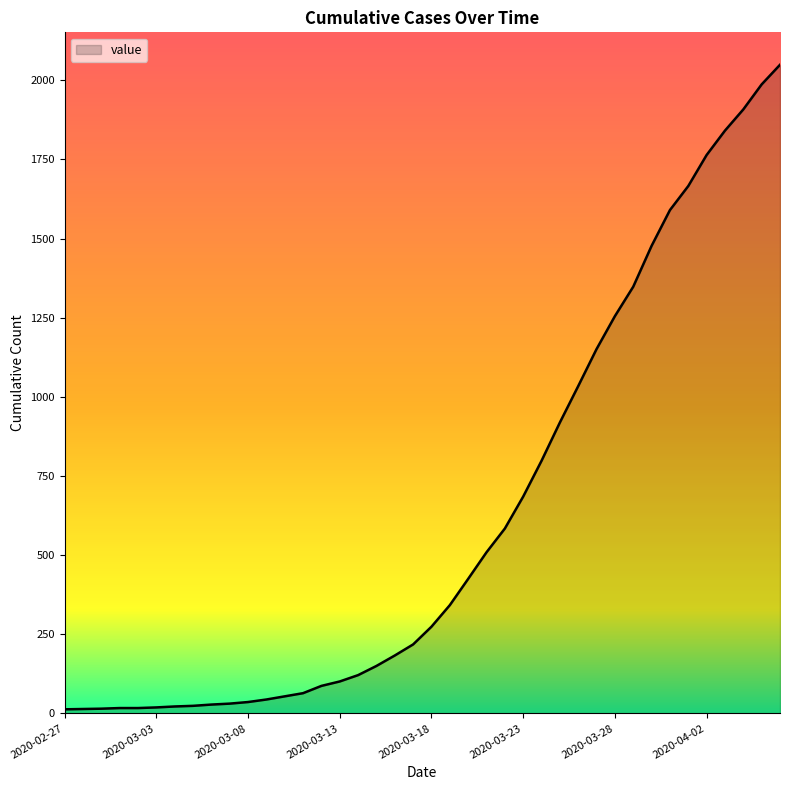

What is the maximum value shown in the chart?

2049